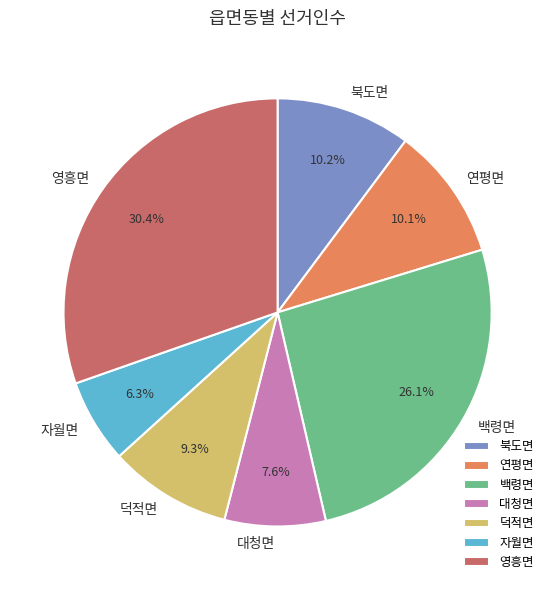

How much of the chart is everything except 연평면?

89.9%